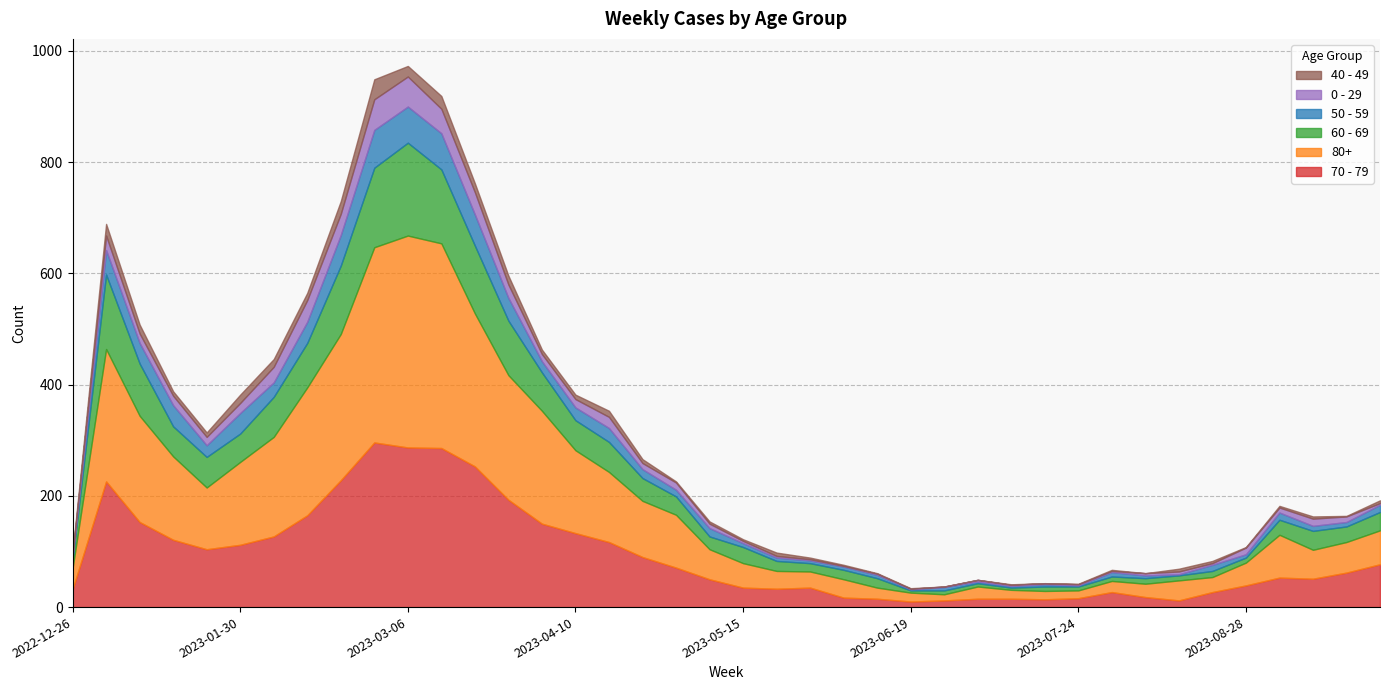

How many data points in 0 - 29 are less than 11?

20